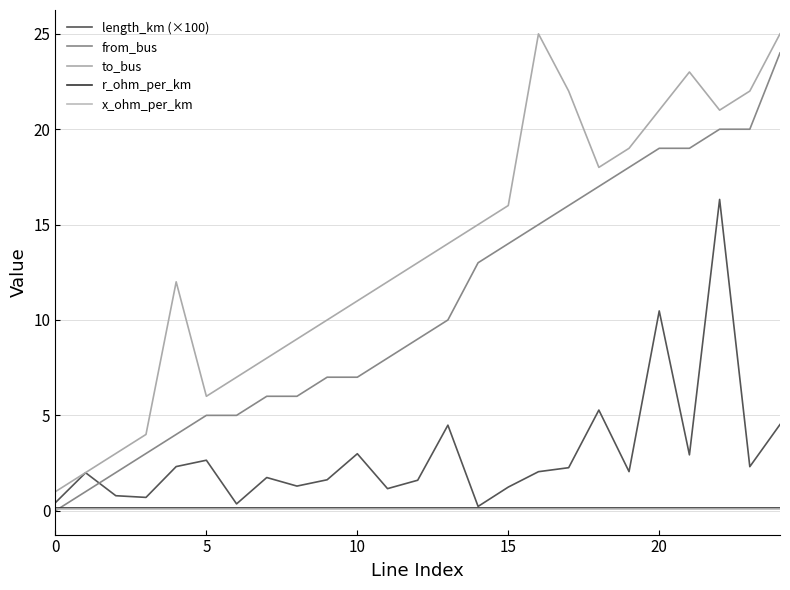

Which series has the largest total across all categories?

to_bus